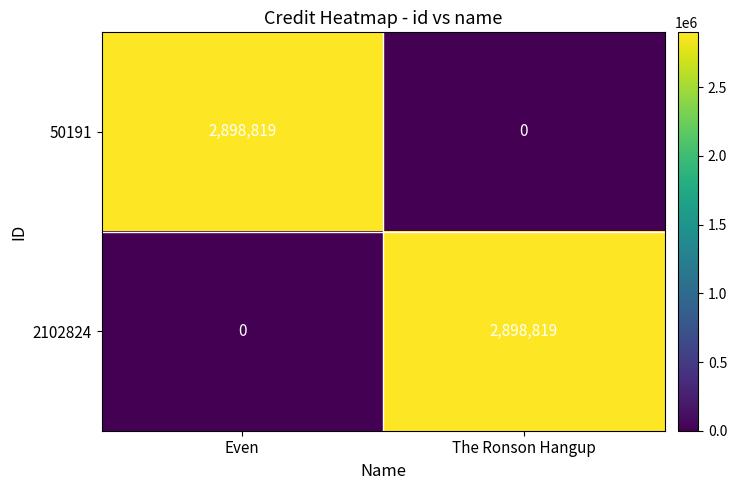

Reading left to right, transcribe all the data shown in this chart.

50191: Even=2898819	The Ronson Hangup=0
2102824: Even=0	The Ronson Hangup=2898819